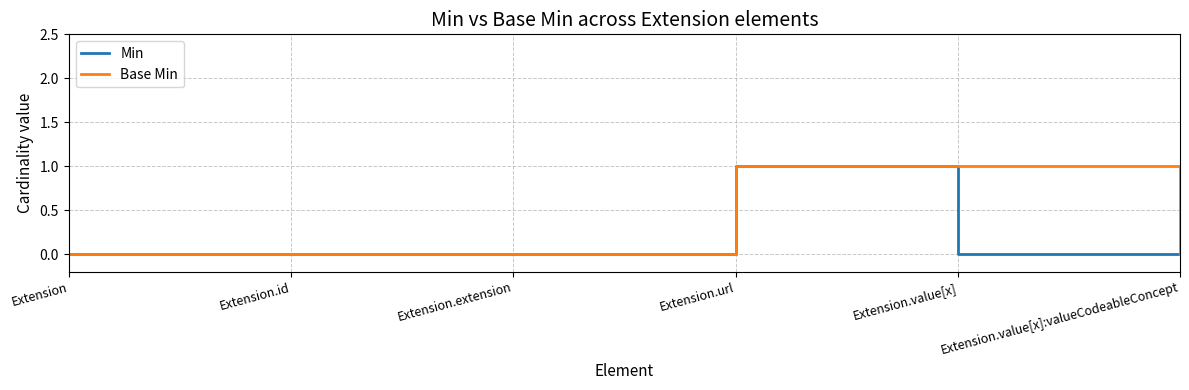

The Base Min series shows -1 at Extension.value[x]:valueCodeableConcept. True or false?

False